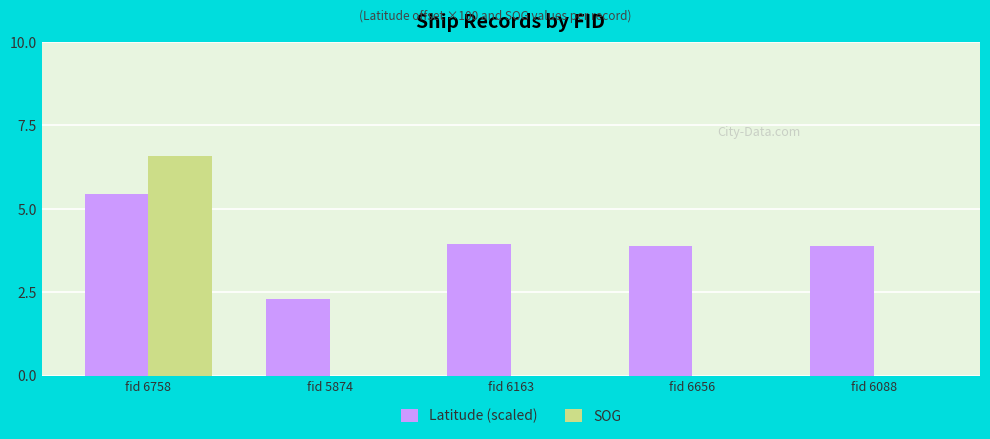

Which label corresponds to the largest value in the chart?

fid 6758